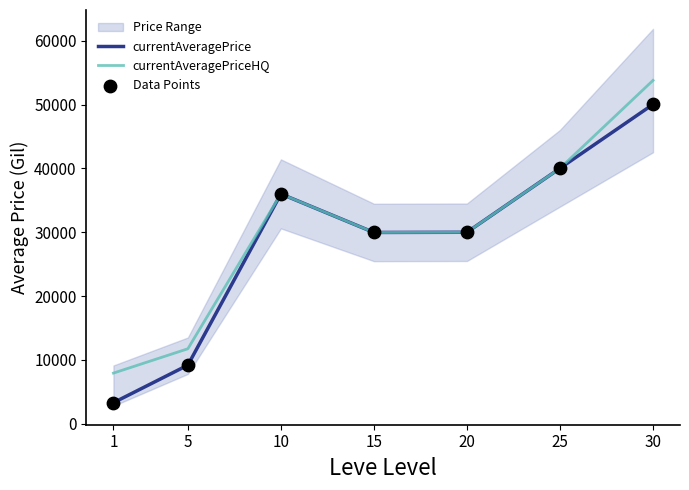

At which category is the sum across all series the highest?

30